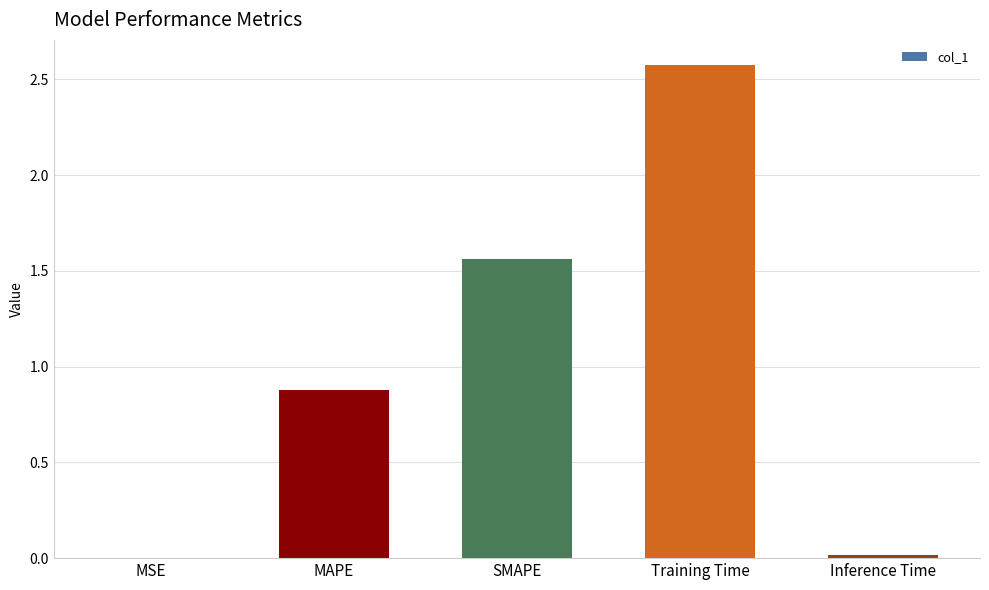

Where is the data nearest to the value 1?

MAPE